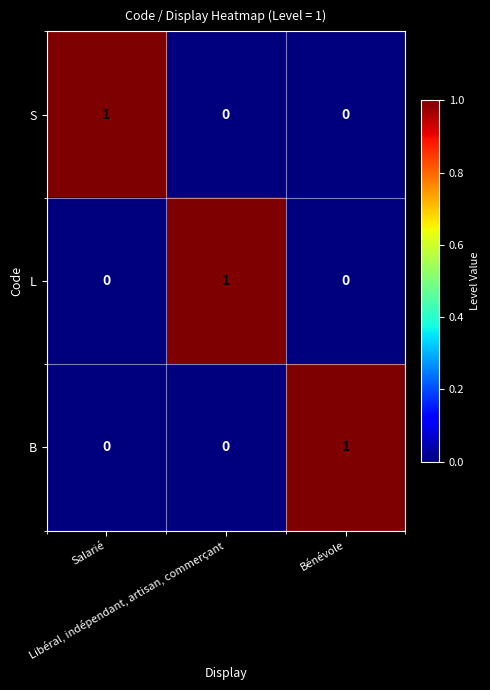

How many B values are between 0 and 1?

3